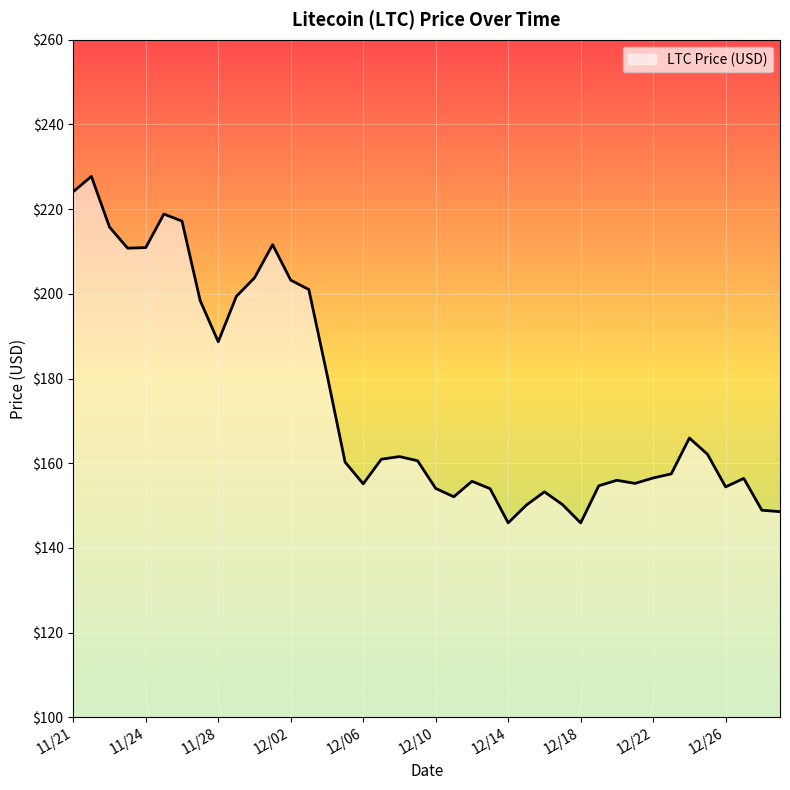

What is the difference between the maximum and minimum values?

81.8